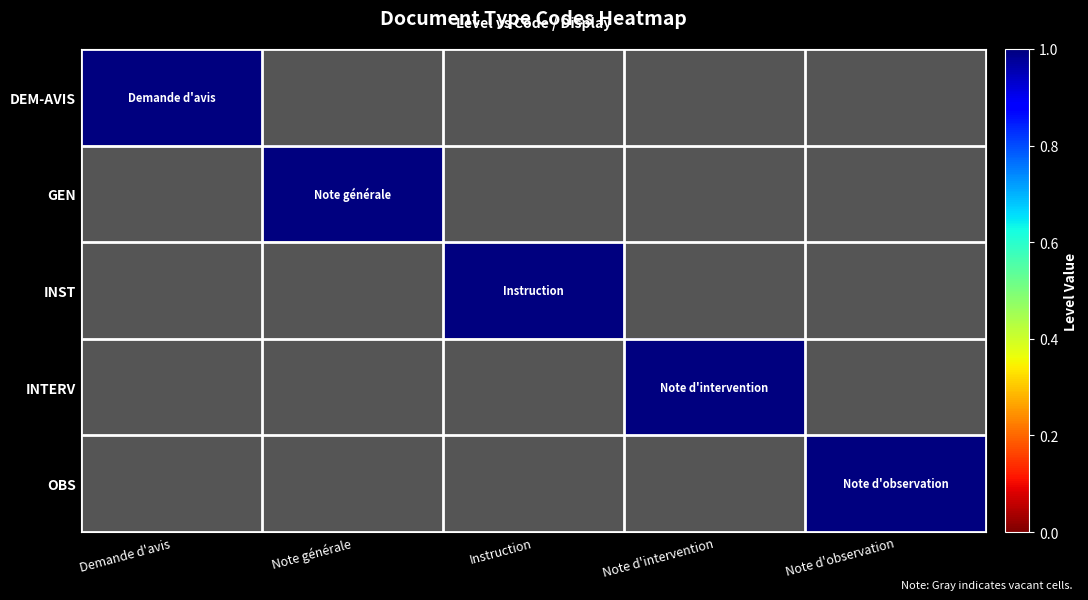

True or false: INTERV has a value of 0 at Note d'observation.

False